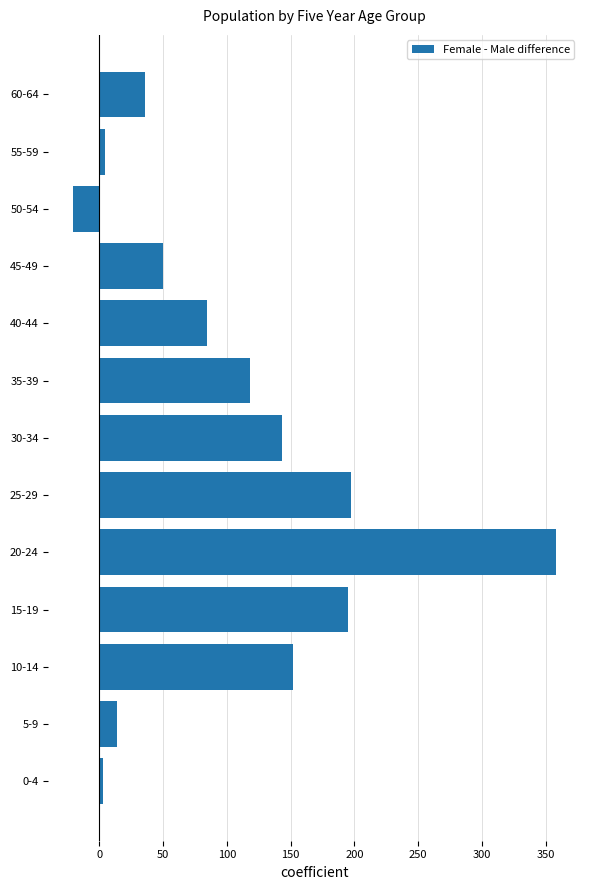

What is the difference between the maximum and minimum values?

379